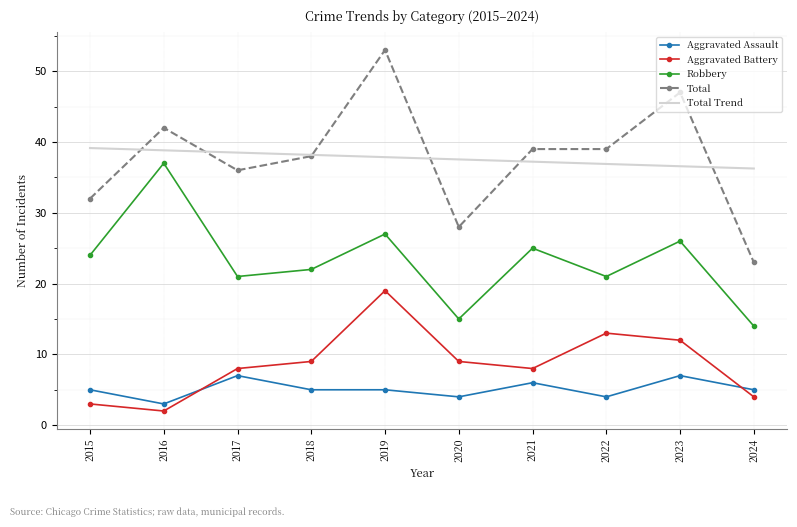

What is the spread (max minus min) of values at 2020?

33.5